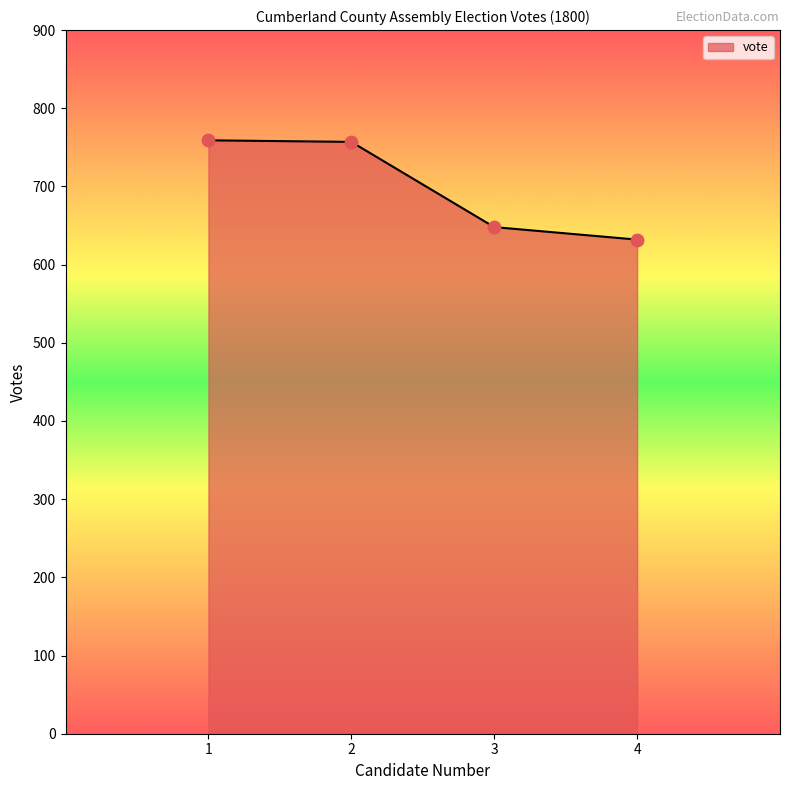

What is the change in value from 1 to 3?

-111